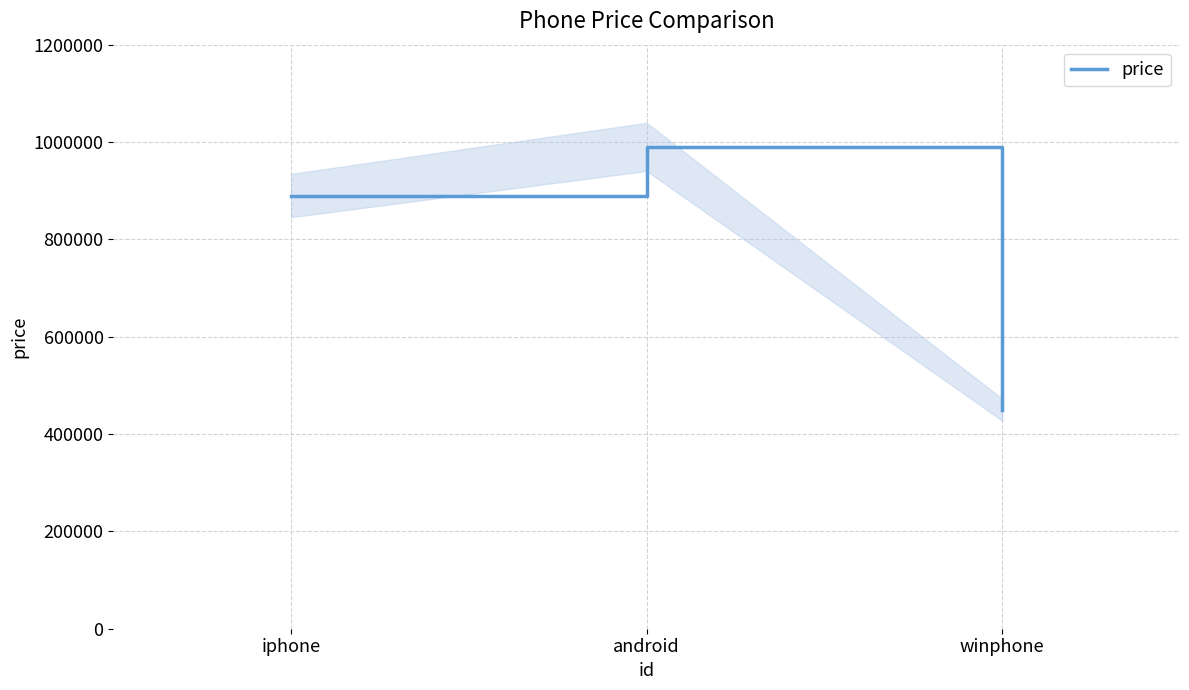

Does the chart have visible grid lines?

Yes